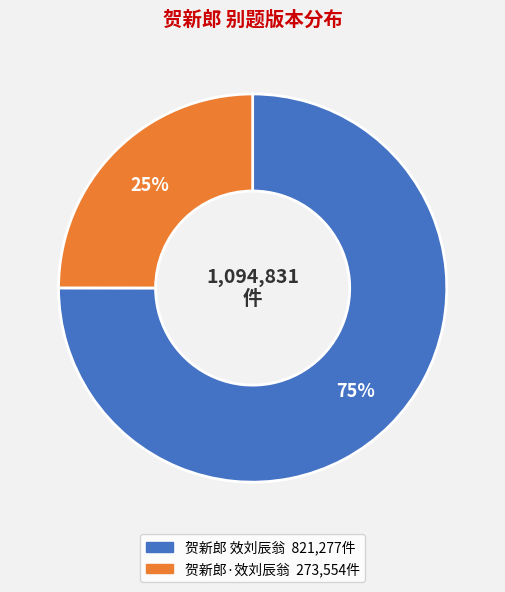

Which slice is the smallest?

贺新郎·效刘辰翁